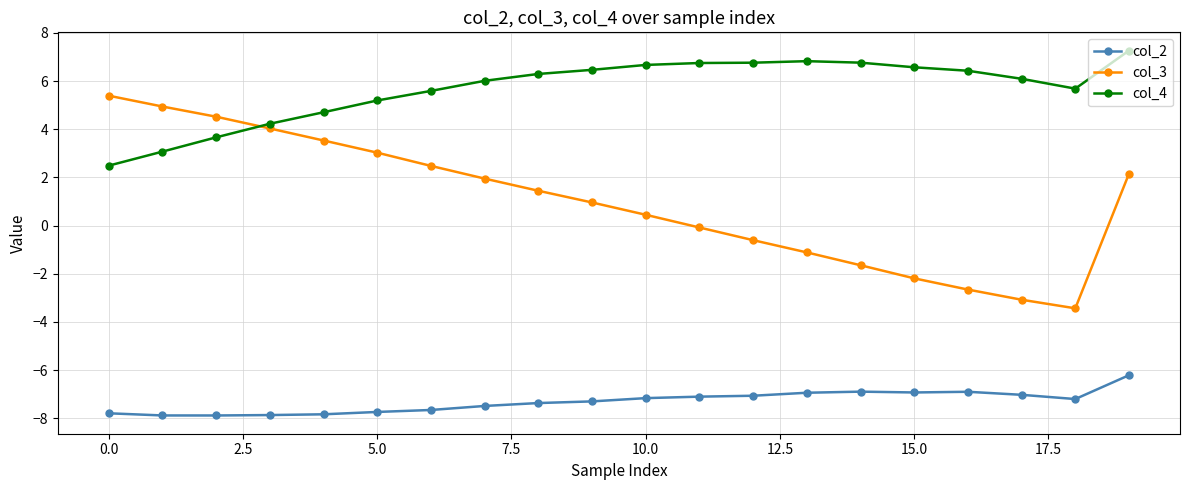

Rank the series by their average value, from highest to lowest.

col_4, col_3, col_2